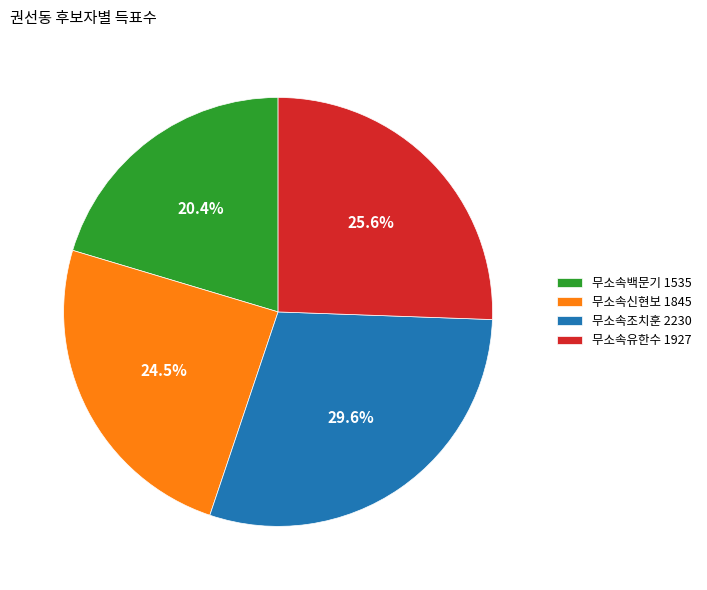

Count the number of slices in the pie.

4